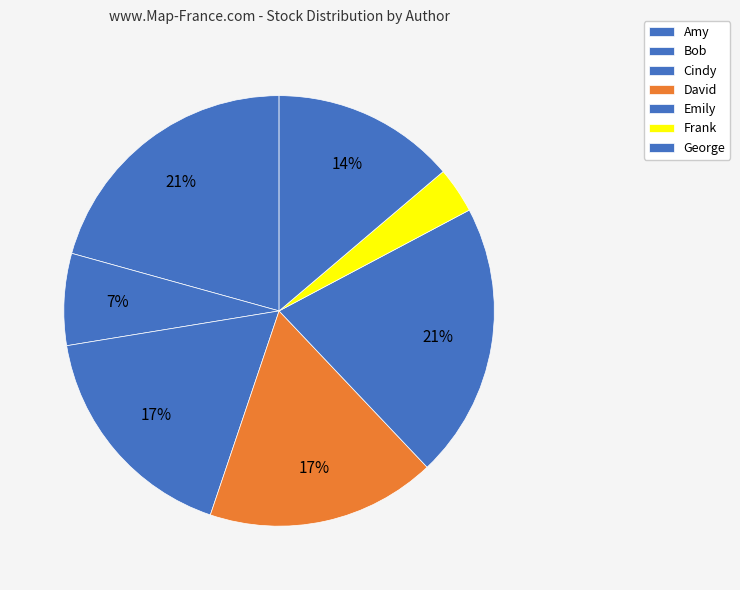

What percentage is the George slice, to the nearest percent?

14%